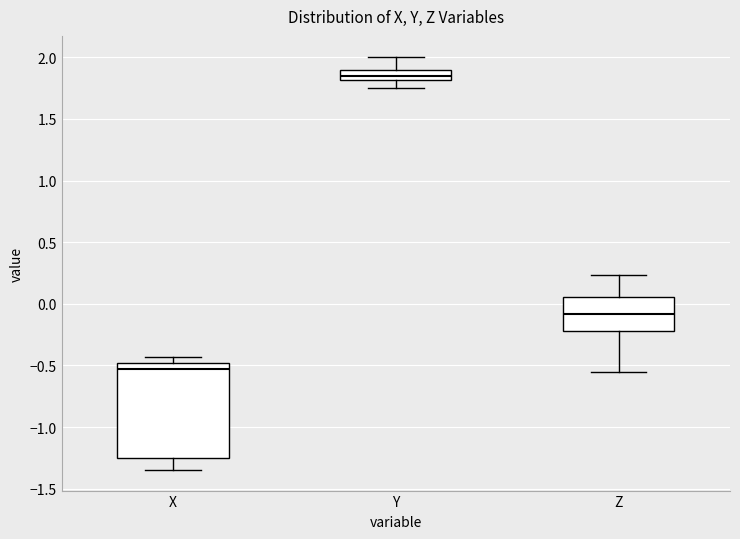

Comparing the boxes themselves (not the whiskers), which one is the tallest?

X